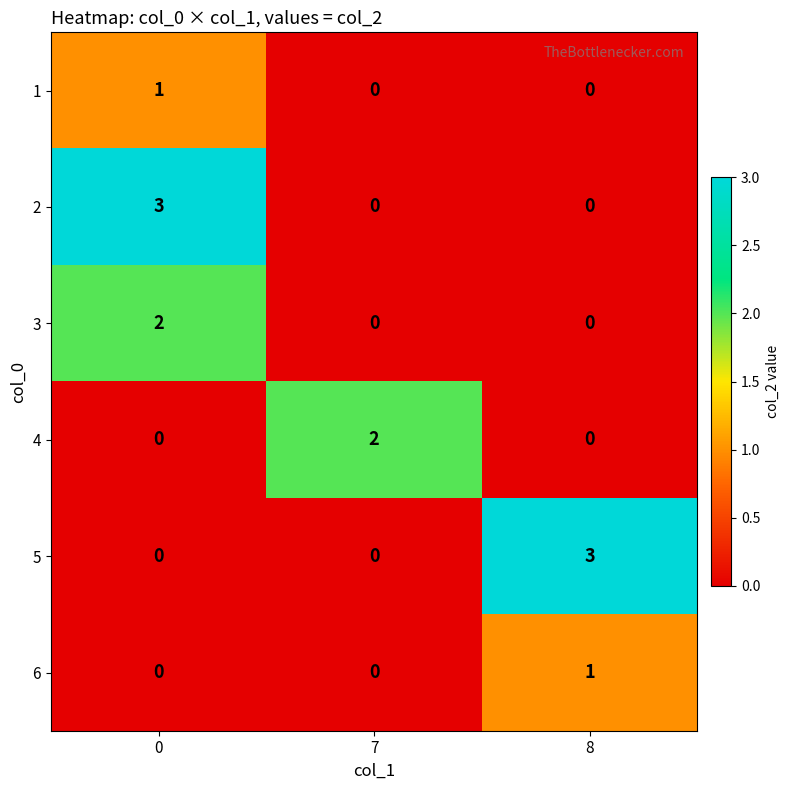

What is the maximum value shown in the chart?

3